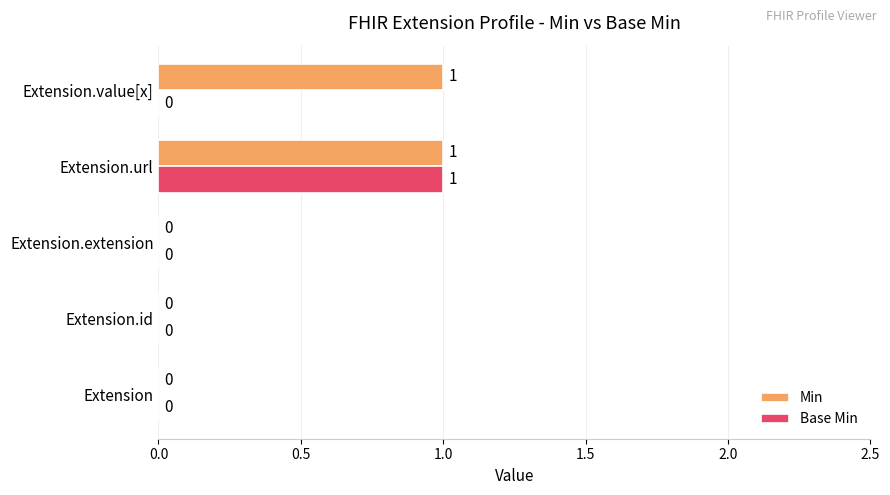

How many Min values are between 0 and 1?

5